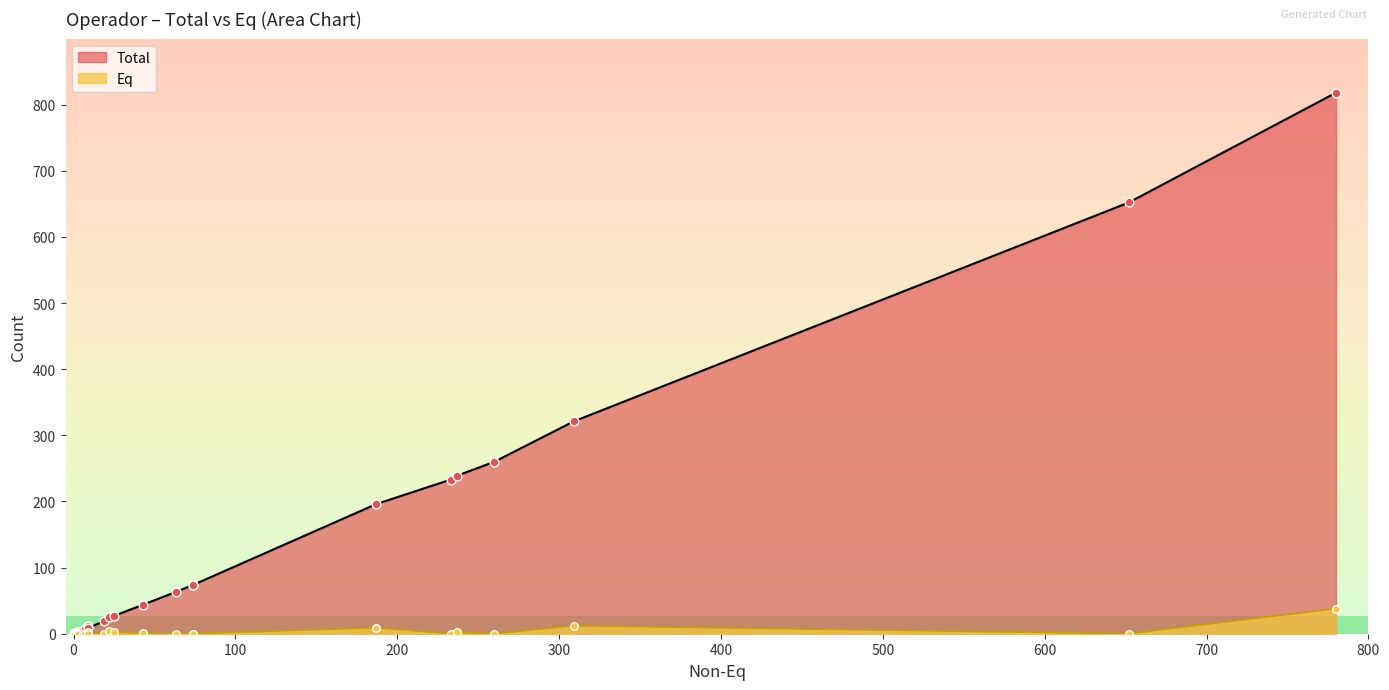

Which series has the largest Y range (max minus min)?

Total